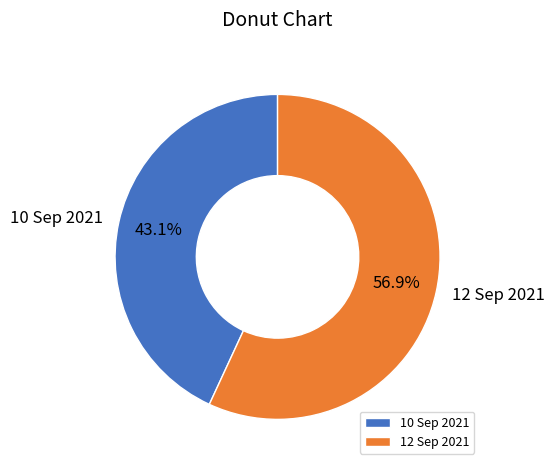

Is it true that 12 Sep 2021 is 70% of the pie?

False